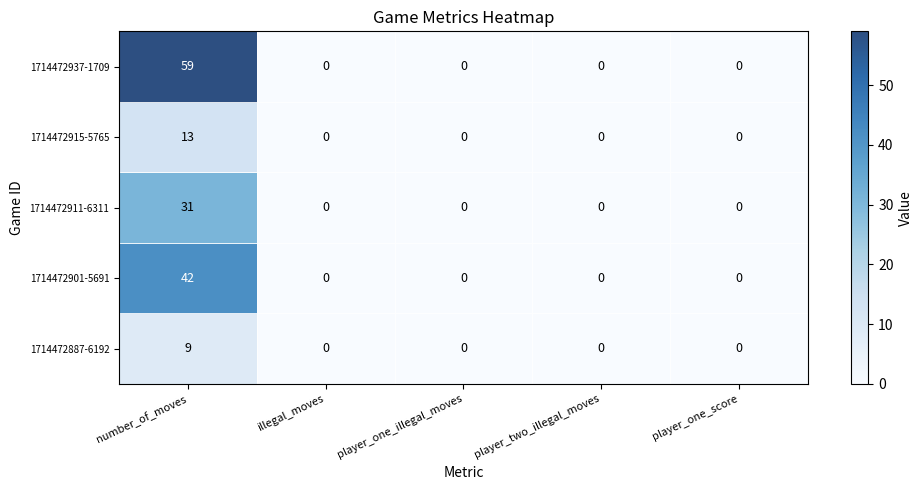

What is the average value of the 1714472901-5691 series?

8